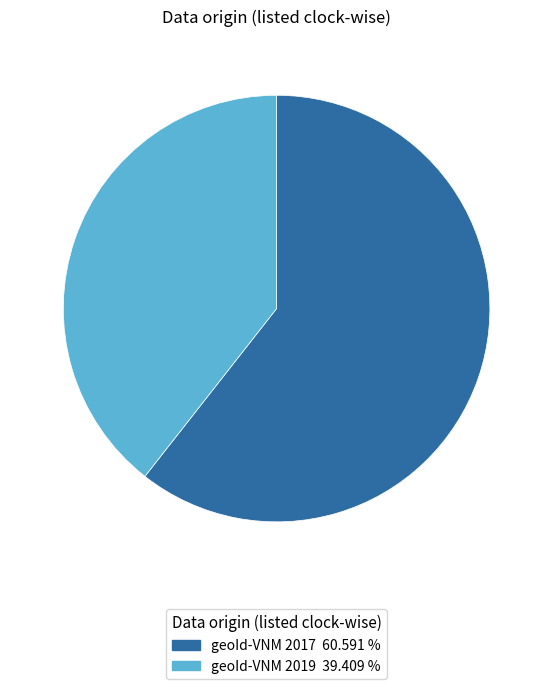

Between geoId-VNM 2017 and geoId-VNM 2019, which is larger?

geoId-VNM 2017